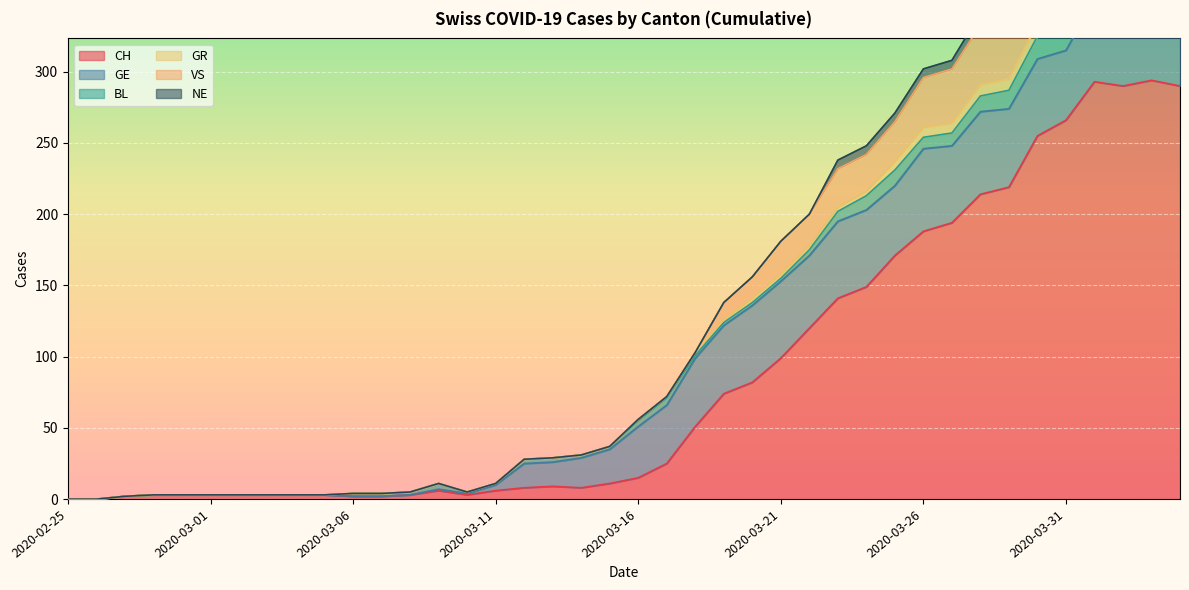

Is the value of VS at 2020-03-26 greater than the value of GR at 2020-03-15?

Yes